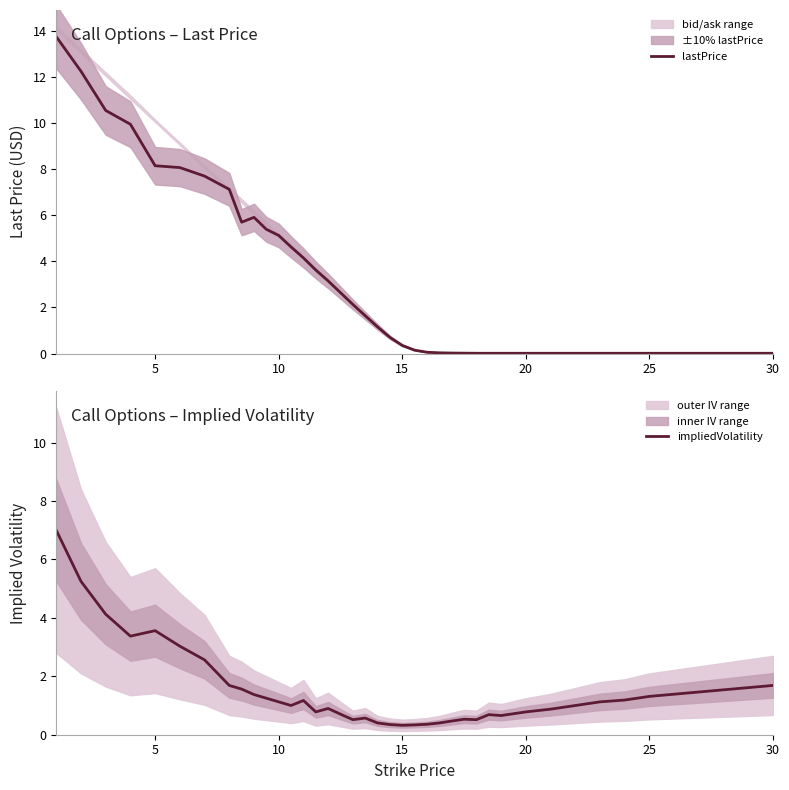

List the series in order of their overall mean, highest first.

lastPrice, impliedVolatility